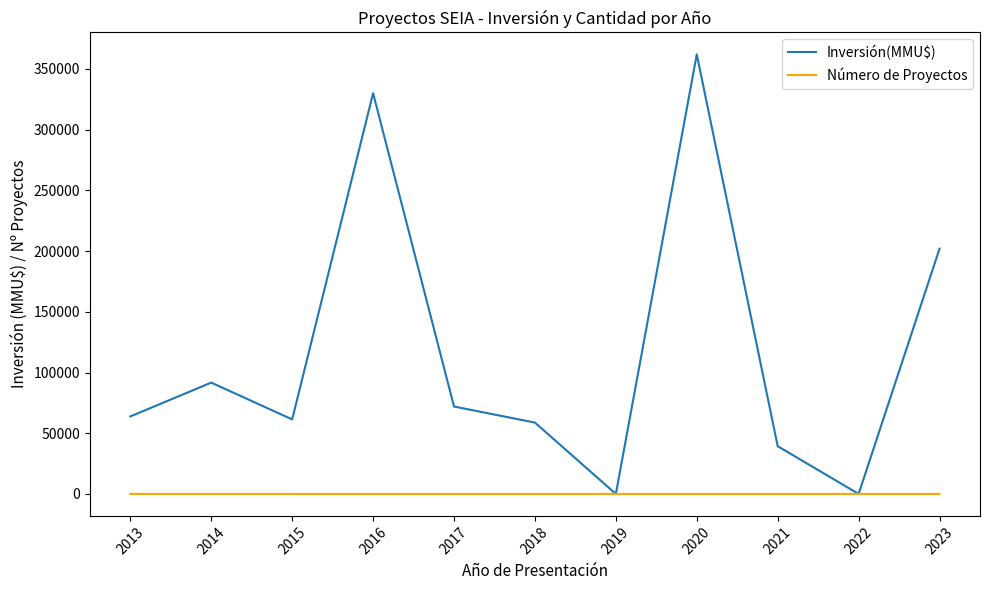

In Inversión(MMU$), how many points are higher than both neighbors (excluding endpoints)?

3